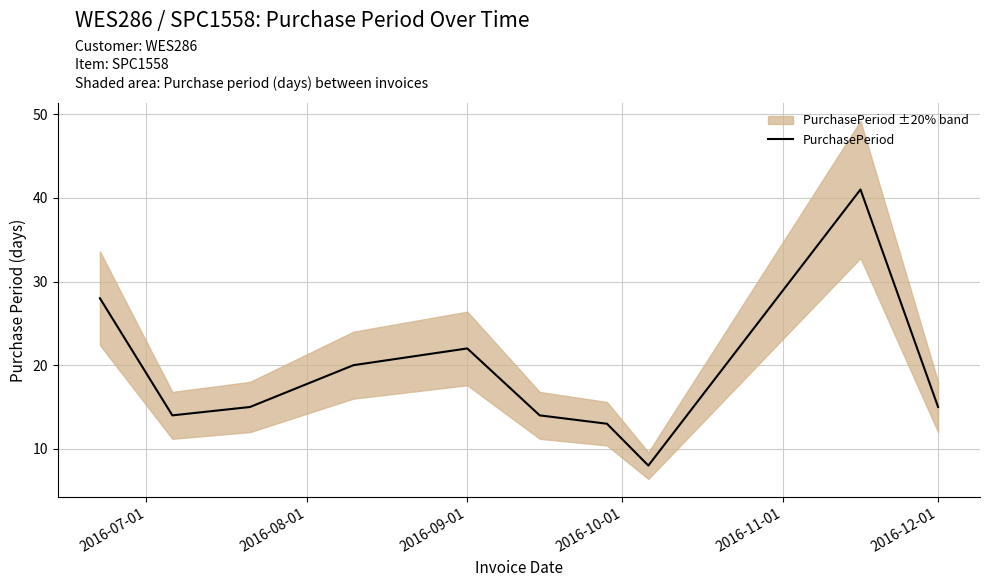

True or false: there are more than 0 points higher than both neighbors.

True